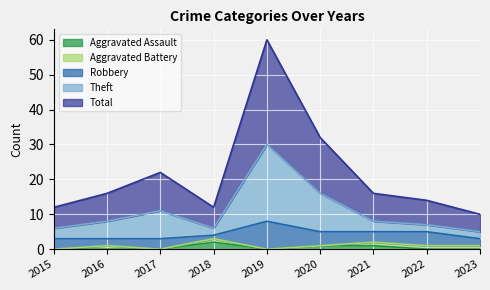

Between 2016 and 2017, which series saw the biggest shift?

Total